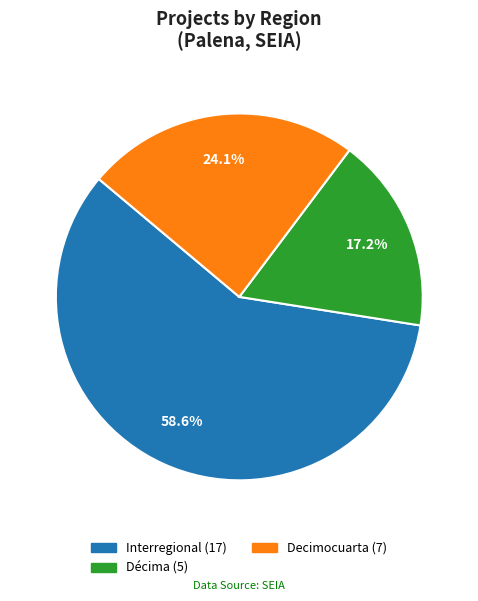

To the nearest percent, what portion does Interregional represent?

59%